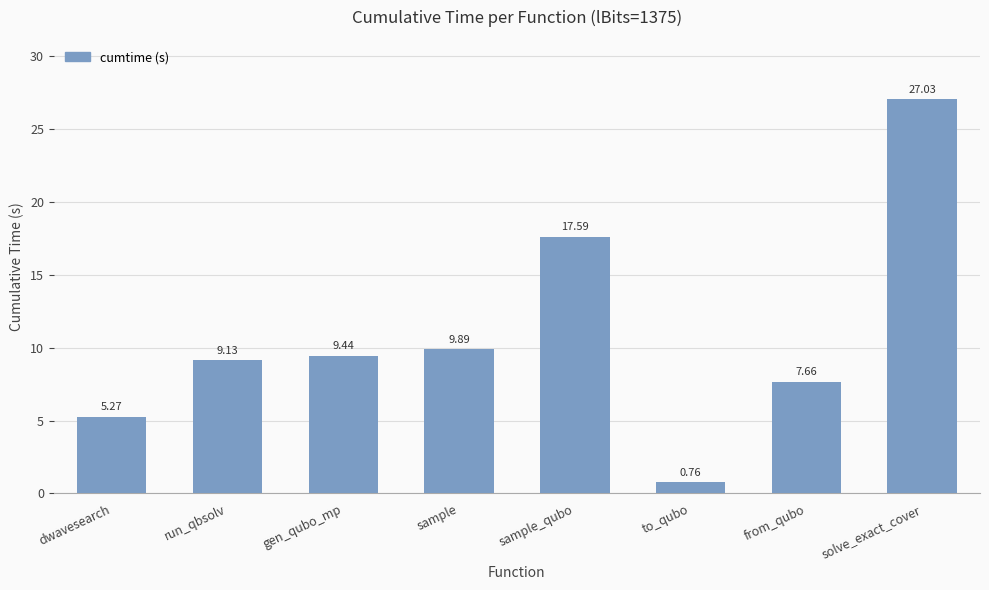

The value at dwavesearch is 9.0. True or false?

False